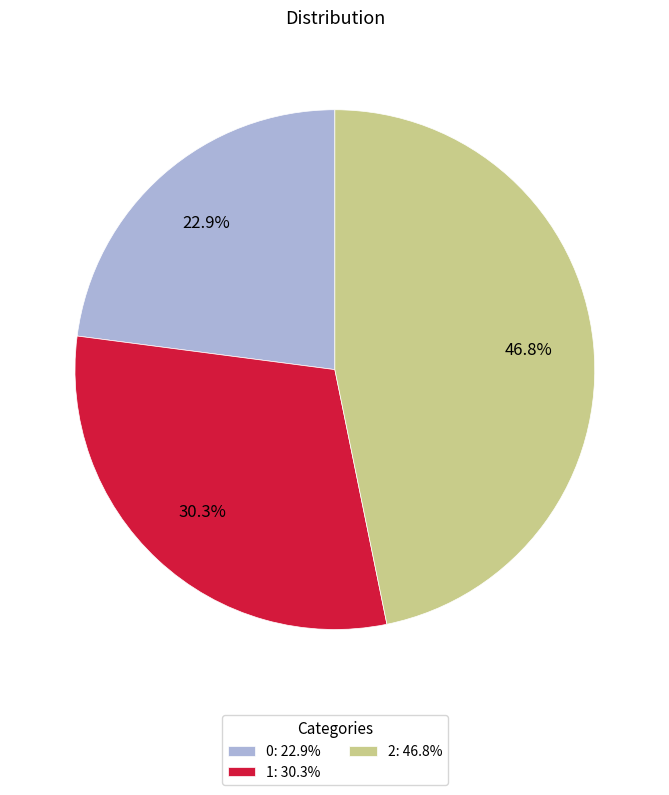

What percentage is NOT represented by 2?

53.2%